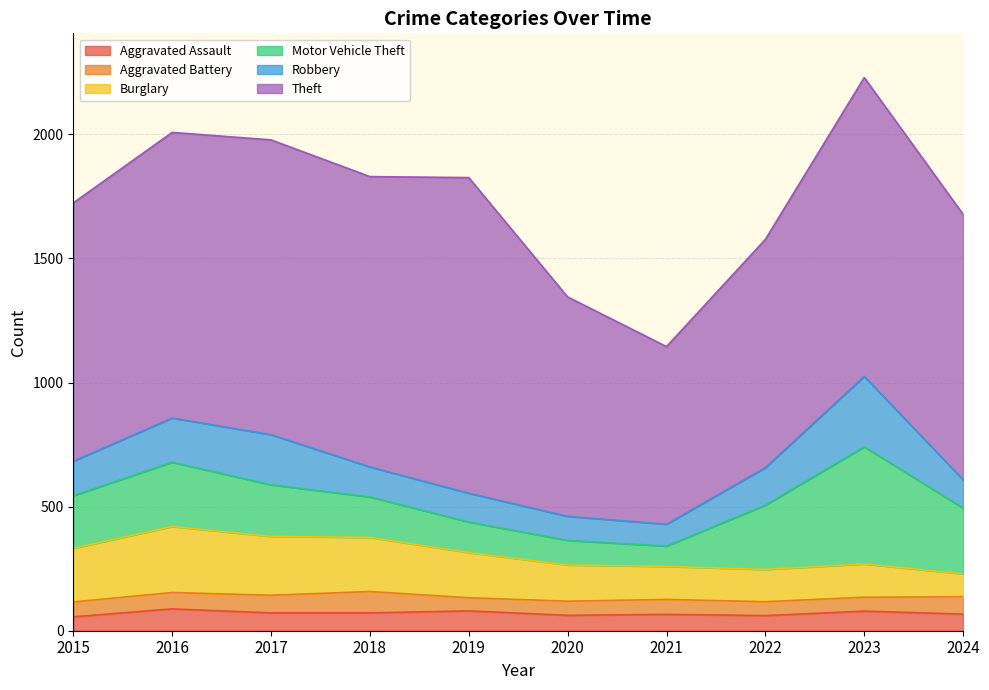

How many data points in Burglary are above 182?

4